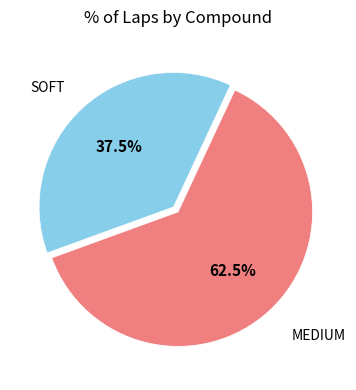

To the nearest percent, what is the difference between the largest and smallest slice percentages?

25%